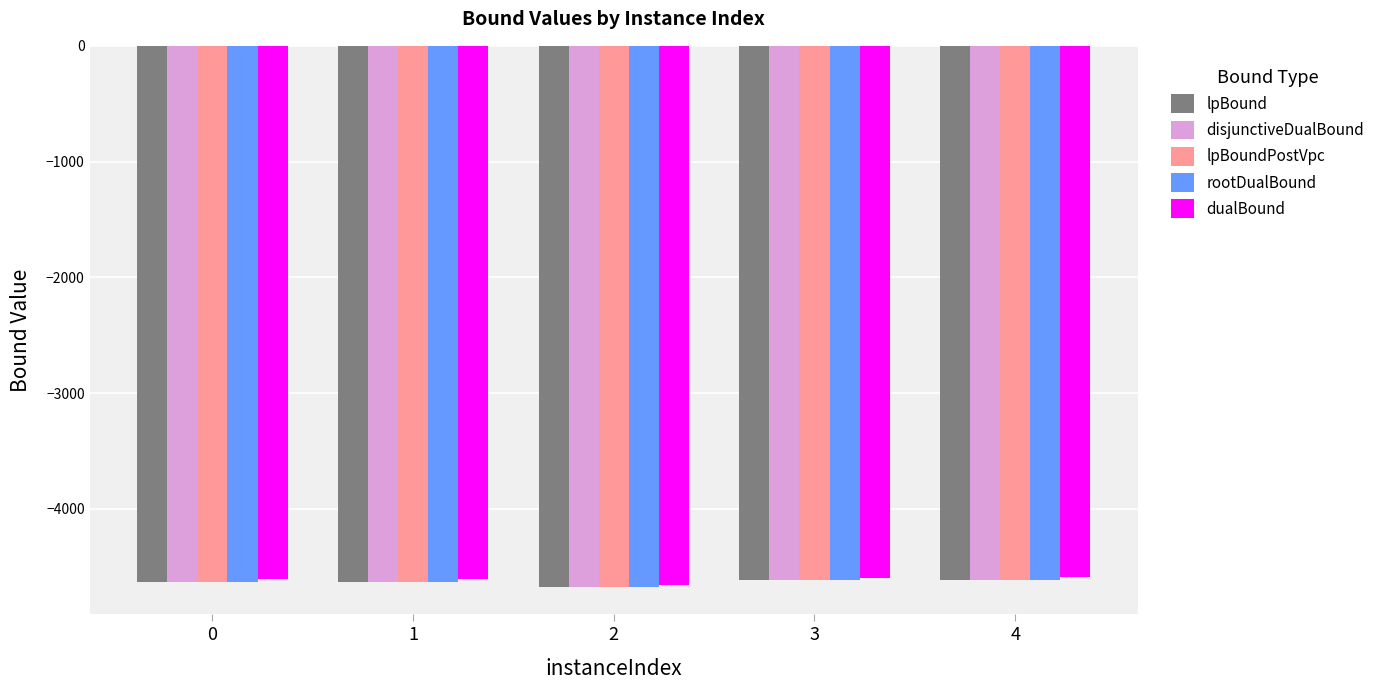

Which category has the lowest value in the dualBound series?

2